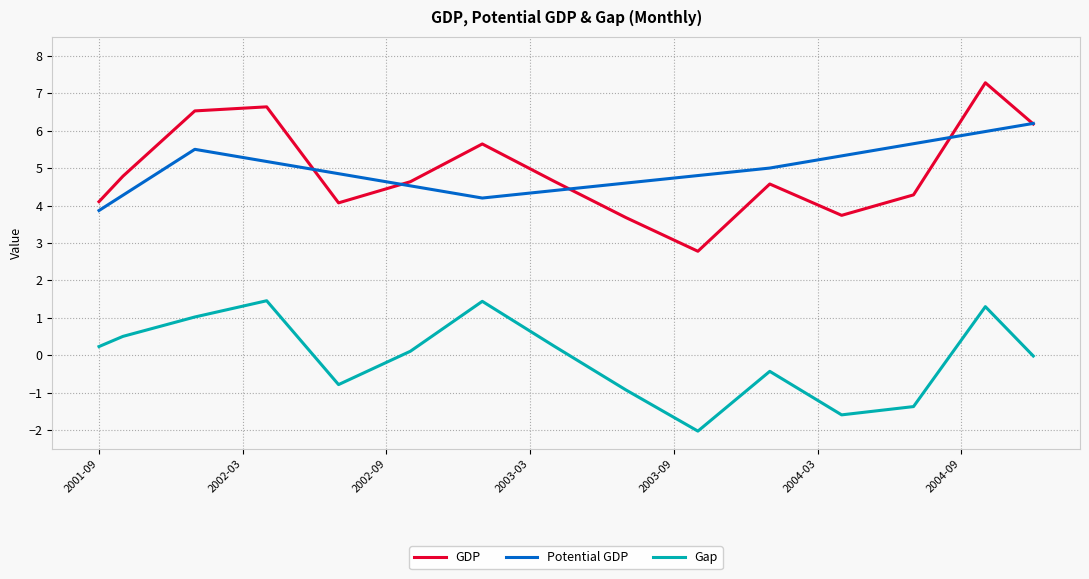

True or false: Gap and GDP cross at least once.

False